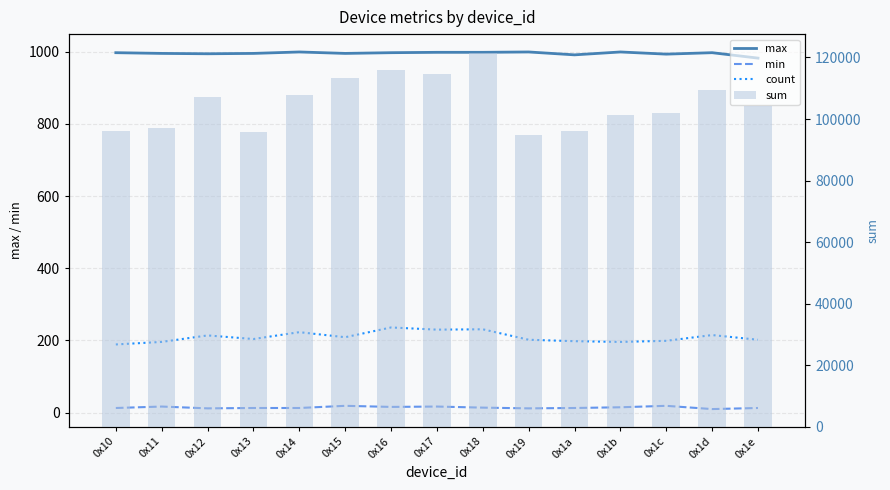

At which label does count first exceed 204?

0x12